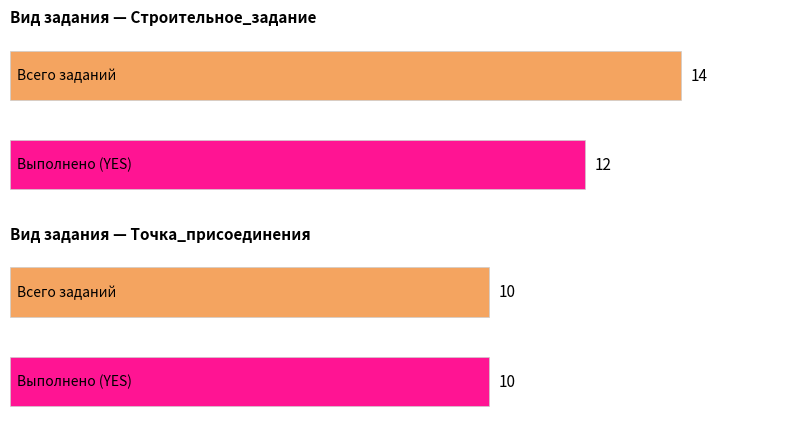

How many groups of bars are there?

2